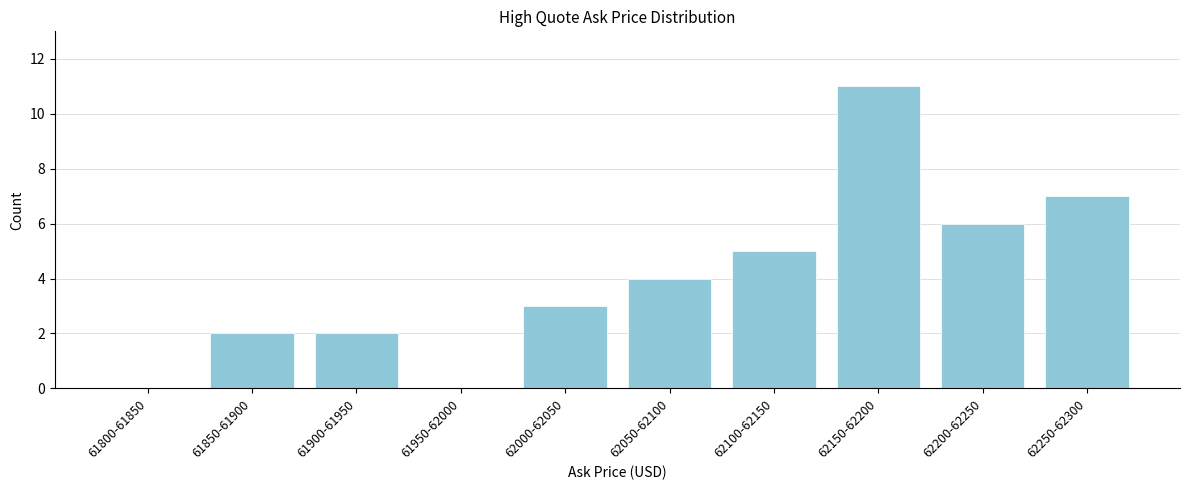

Reading left to right, what are all the values shown in this chart?

61800-61850=0	61850-61900=2	61900-61950=2	61950-62000=0	62000-62050=3	62050-62100=4	62100-62150=5	62150-62200=11	62200-62250=6	62250-62300=7